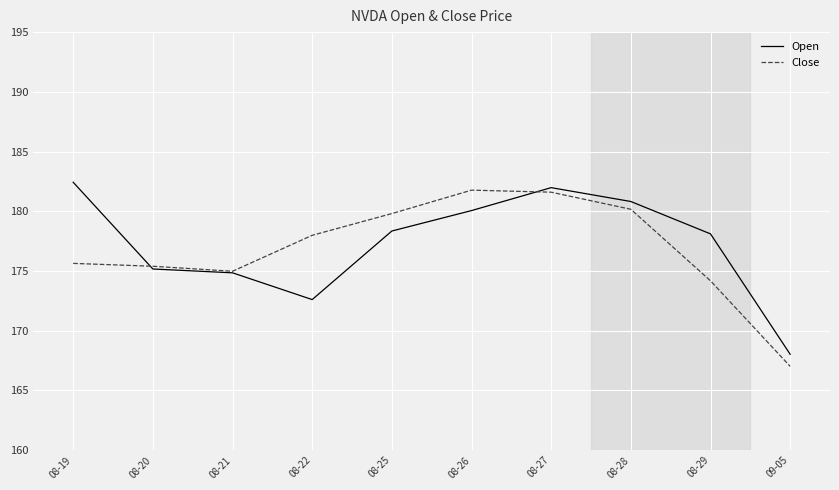

What is the average value of the Open series?

177.2